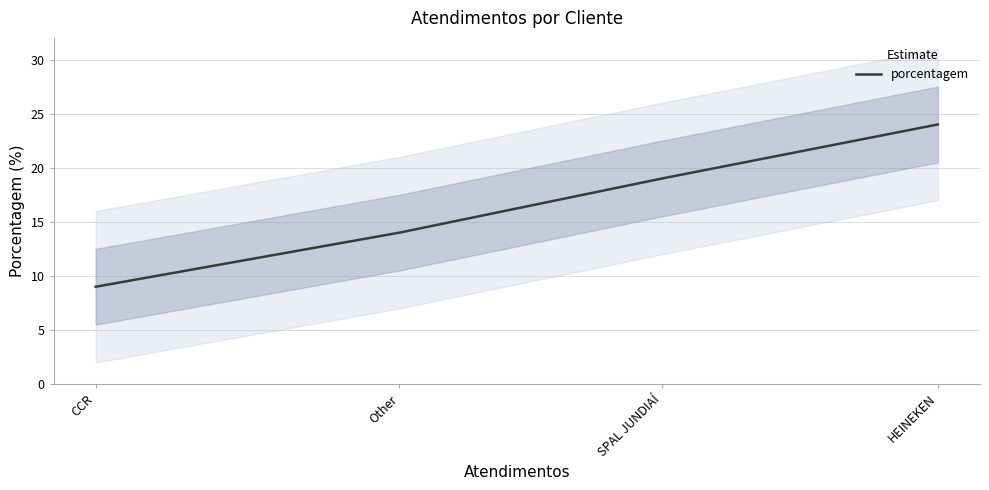

Which label corresponds to the largest value in the chart?

HEINEKEN